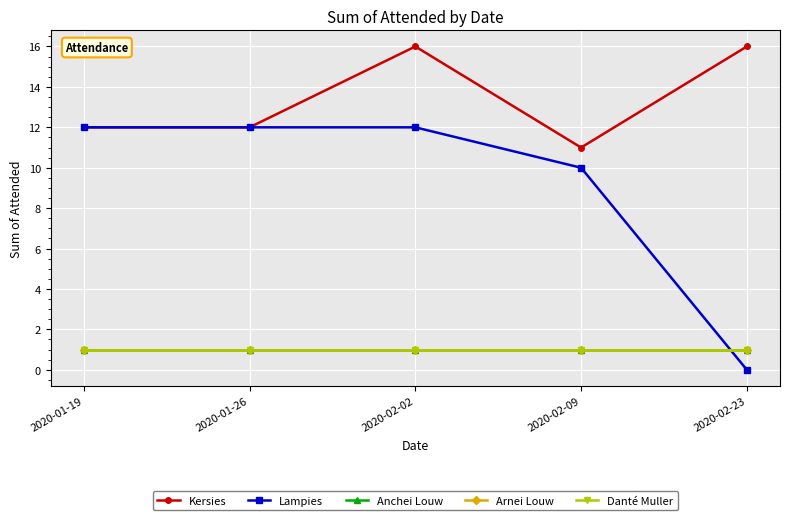

Reading left to right, list all the values displayed in this chart.

Kersies: 12	12	16	11	16
Lampies: 12	12	12	10	0
Anchei Louw: 1	1	1	1	1
Arnei Louw: 1	1	1	1	1
Danté Muller: 1	1	1	1	1